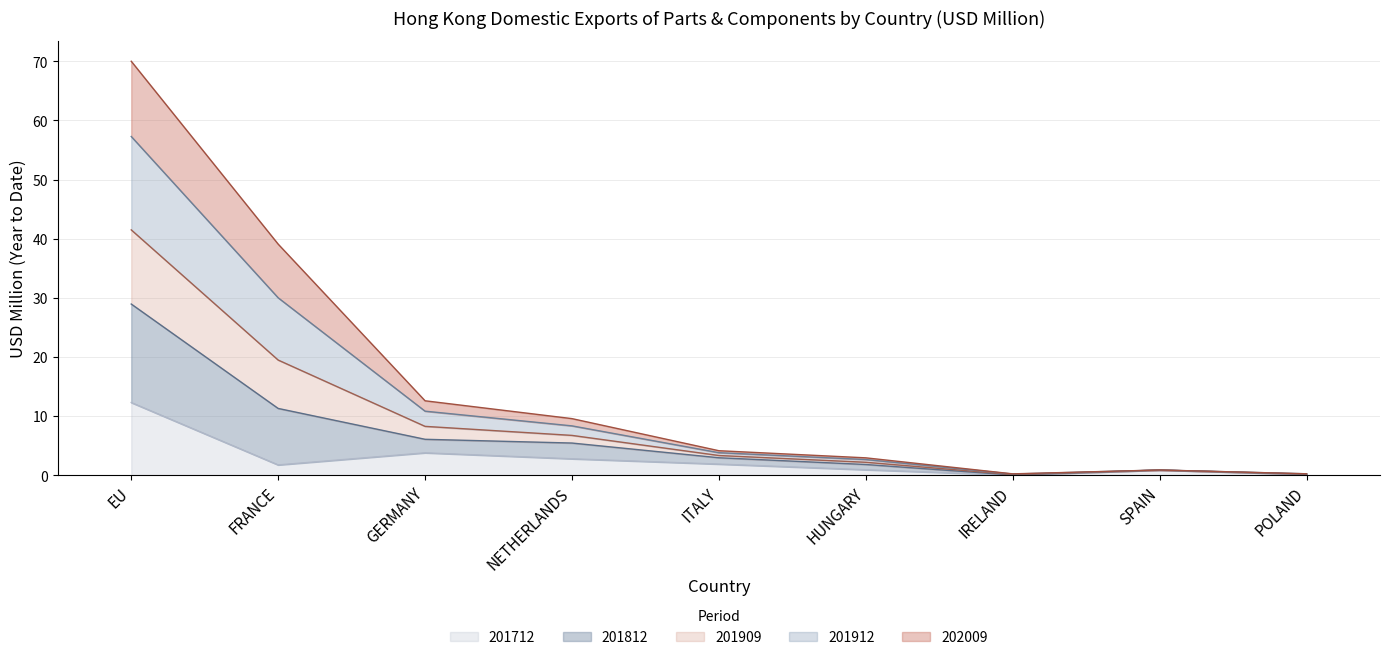

Between HUNGARY and SPAIN, which series saw the biggest shift?

201812